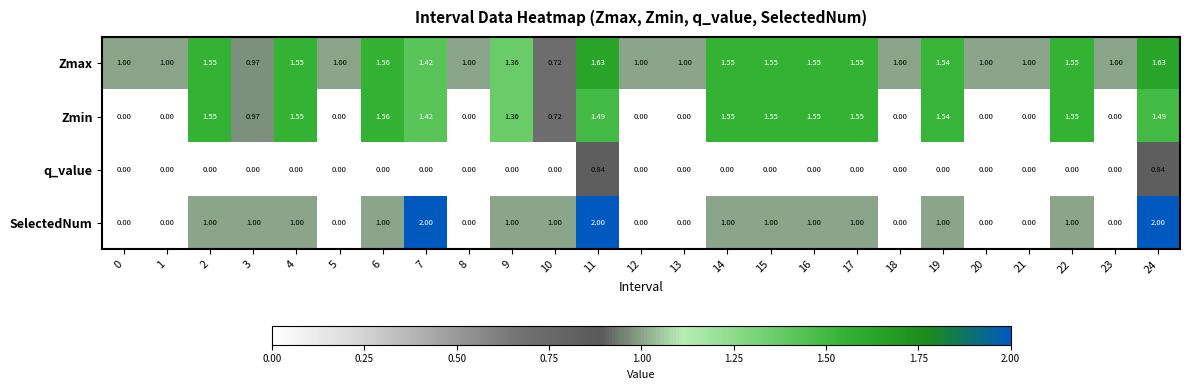

Which series has the largest range (max minus min)?

SelectedNum